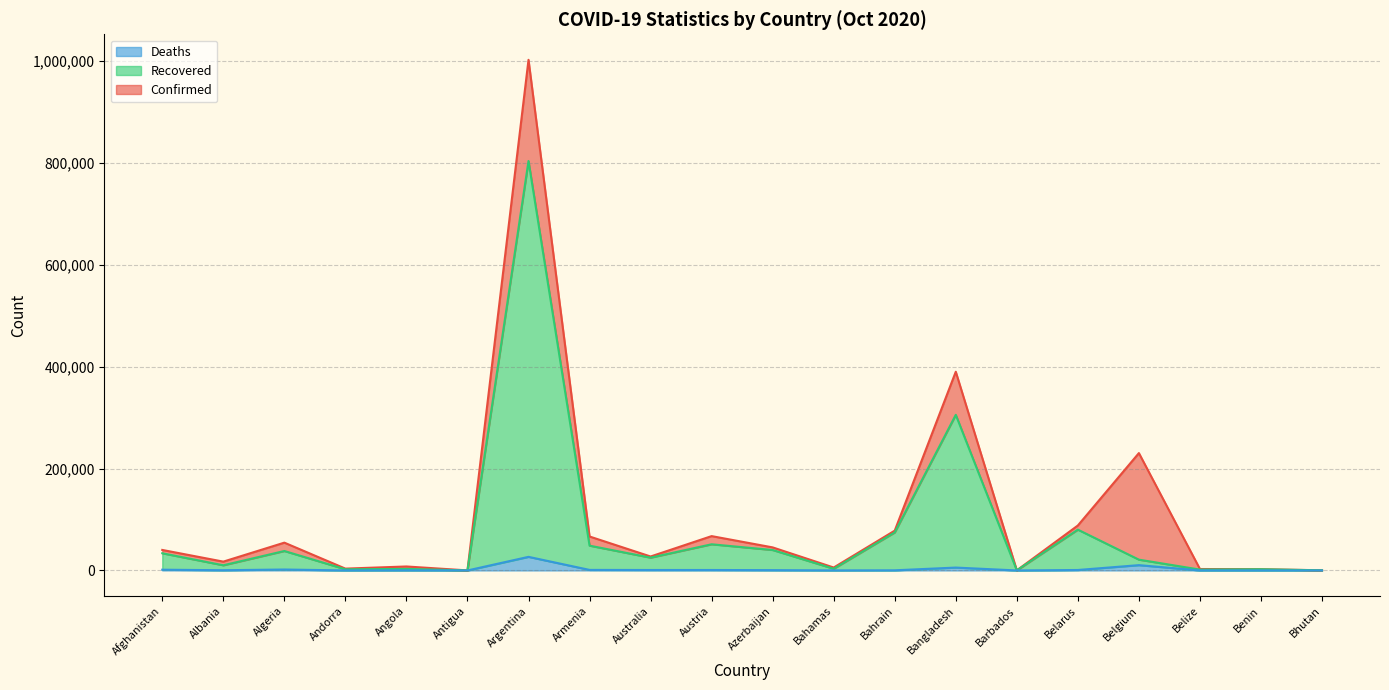

Reading left to right, list all the values displayed in this chart.

Confirmed: 40287	17350	54616	3623	7829	119	1002662	66694	27429	67451	45295	5773	78224	390206	222	88290	230480	2833	2496	330
Recovered: 33760	10167	38215	2273	3031	101	803965	48734	25126	51407	40144	3339	74683	305599	203	80130	21214	1692	2330	301
Deaths: 1497	454	1865	62	248	3	26716	1101	905	914	630	123	302	5681	7	933	10443	45	41	0